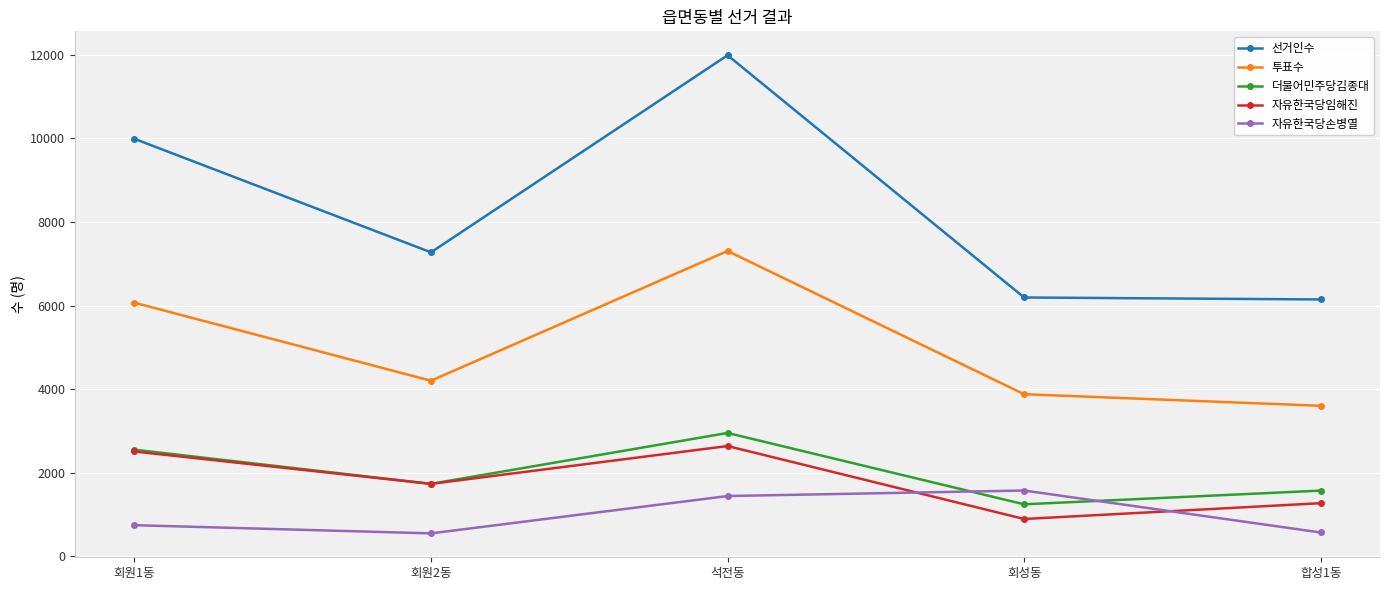

What is the label of the 2nd point from the right?

회성동